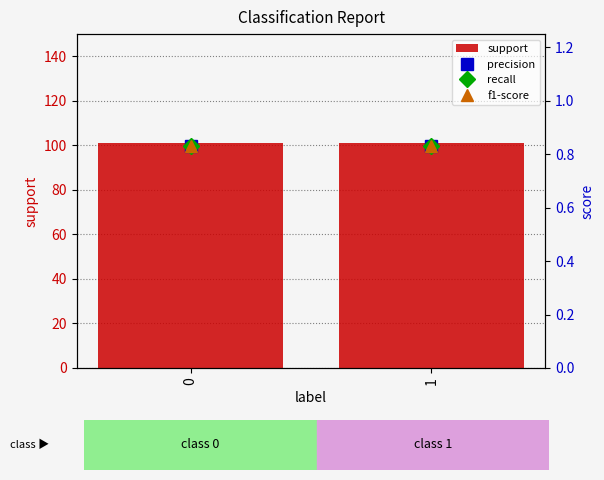

At how many categories does at least one series exceed 60?

2